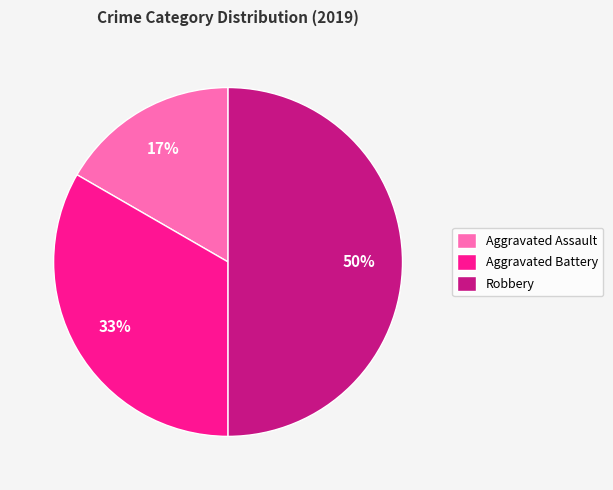

True or false: Aggravated Assault accounts for 17% of the total.

True